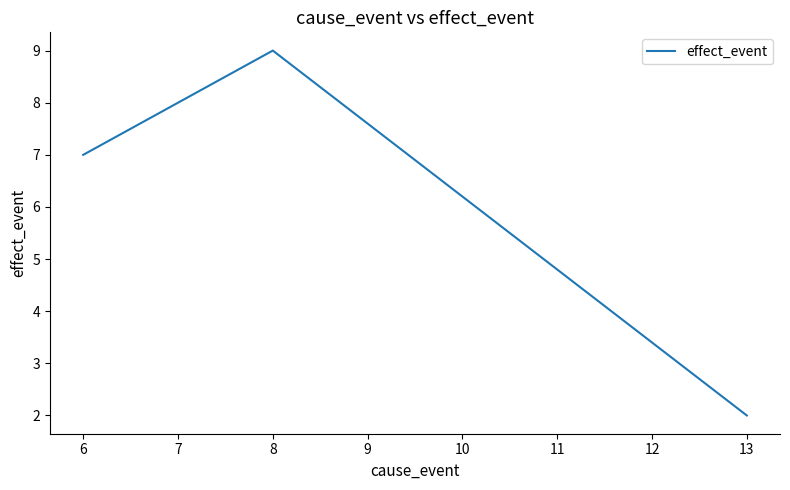

True or false: the data shows 12 at 6.

False